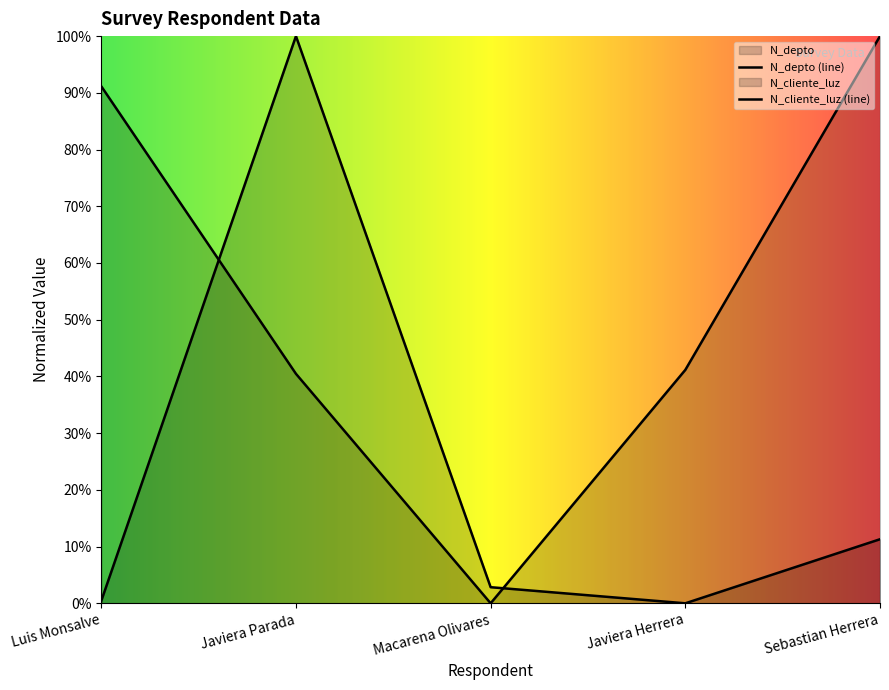

Reading right to left, extract all data points from this chart.

N_depto: 1.0	0.4	0.0	0.4	0.9
N_cliente_luz: 0.1	0.0	0.0	1.0	0.0